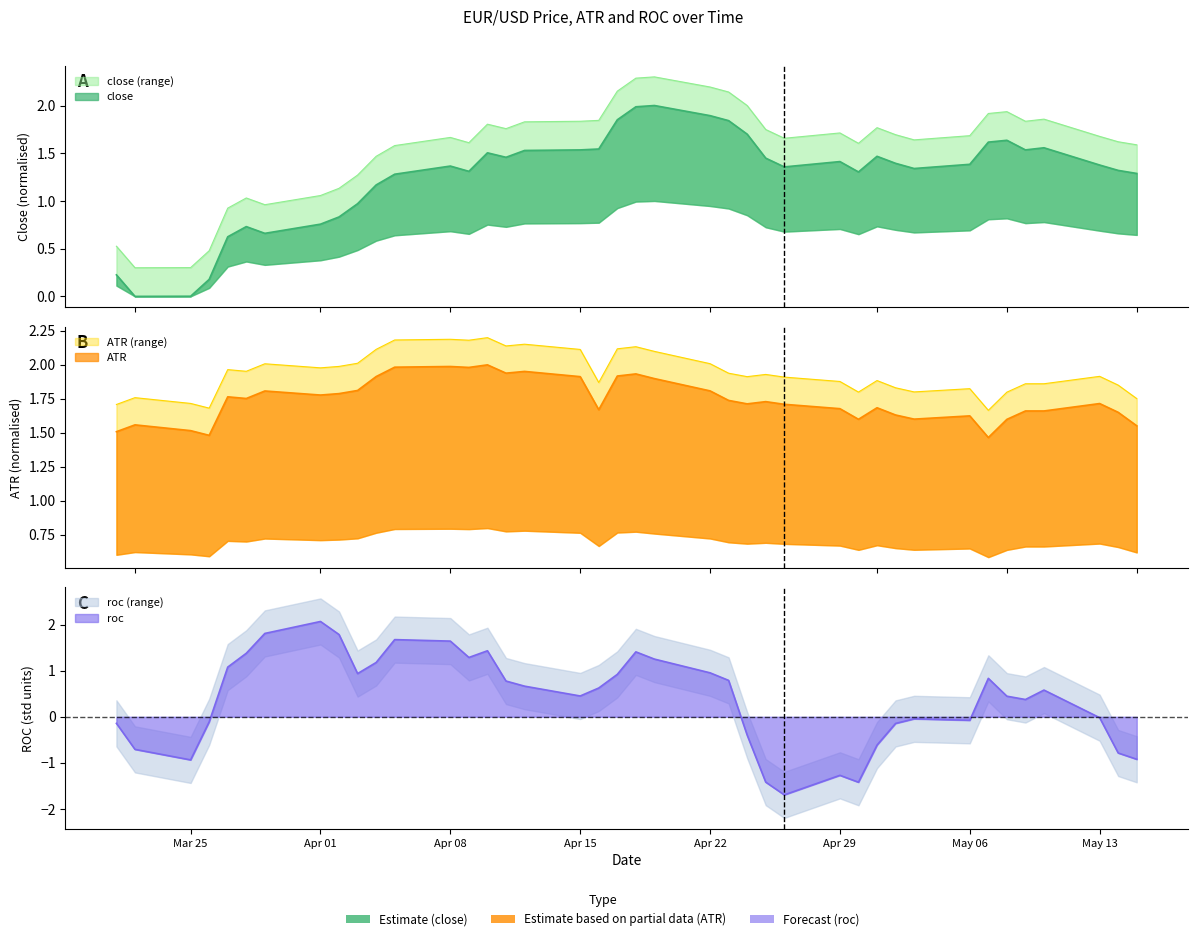

What value does the close series have at 2019.04.11?

1.5